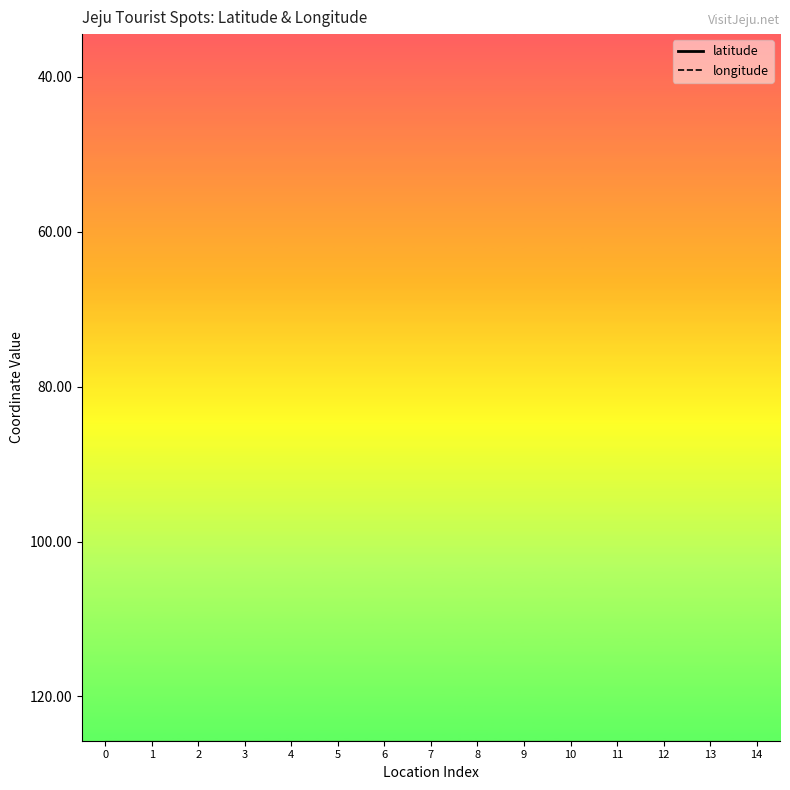

Which series has the widest spread of Y values?

longitude